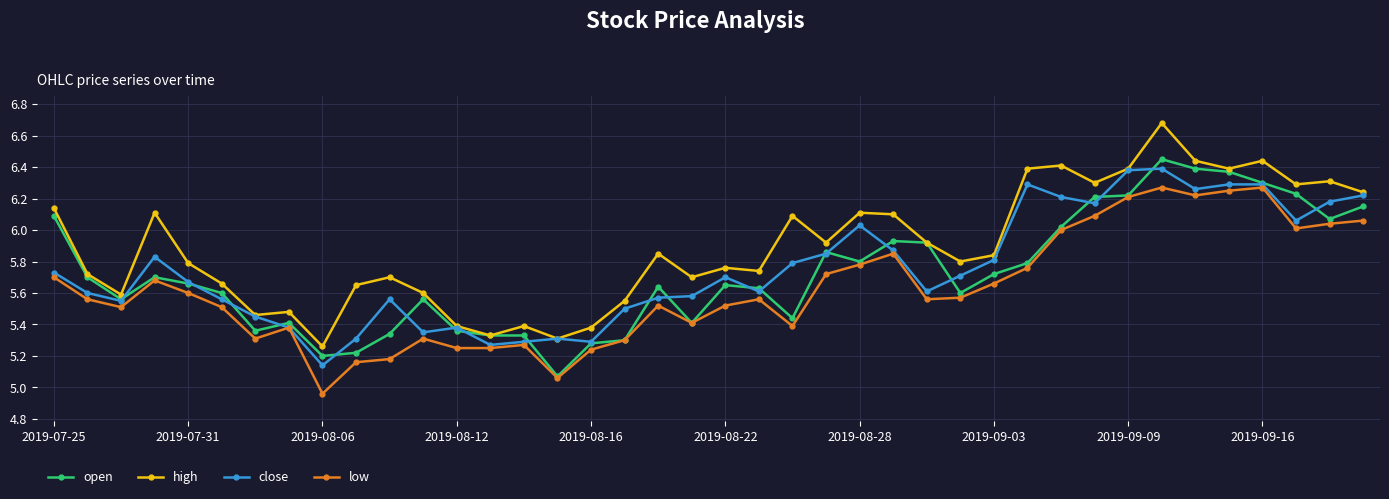

True or false: open has more than 1 points higher than both neighbors.

True